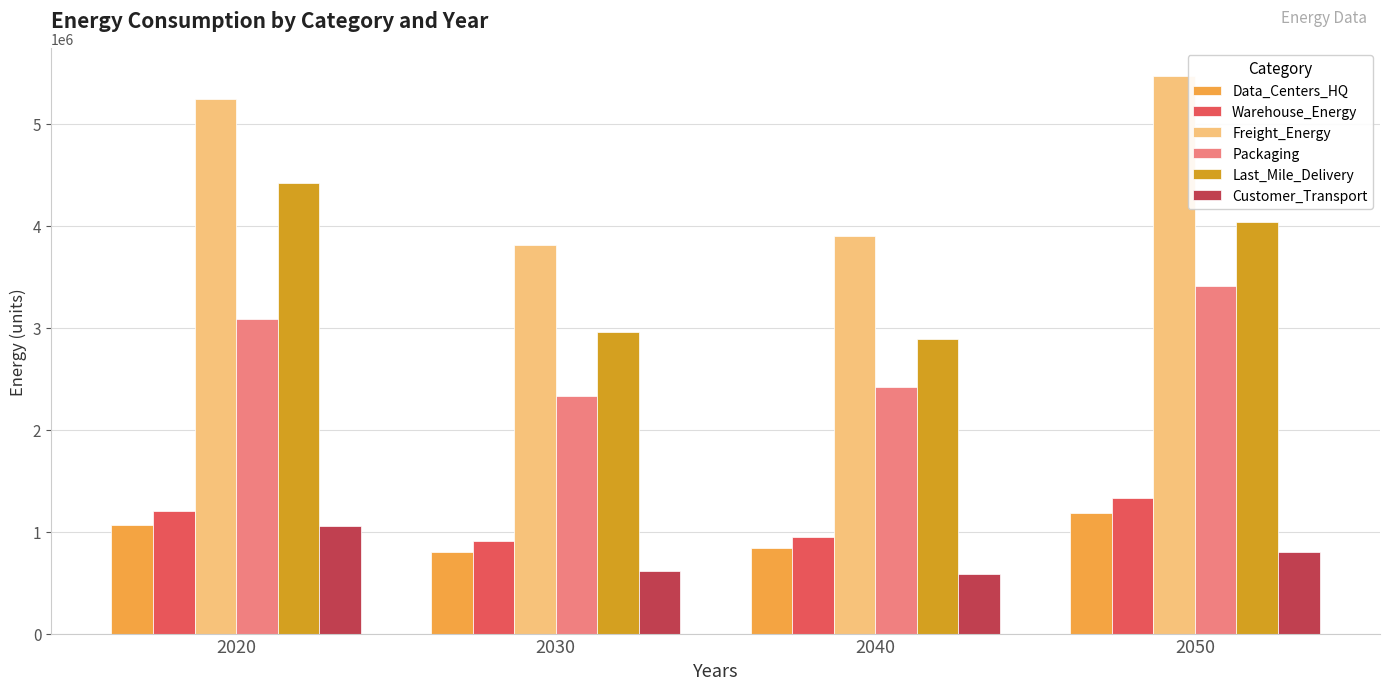

What is the sum of all Warehouse_Energy values?

4388626.4